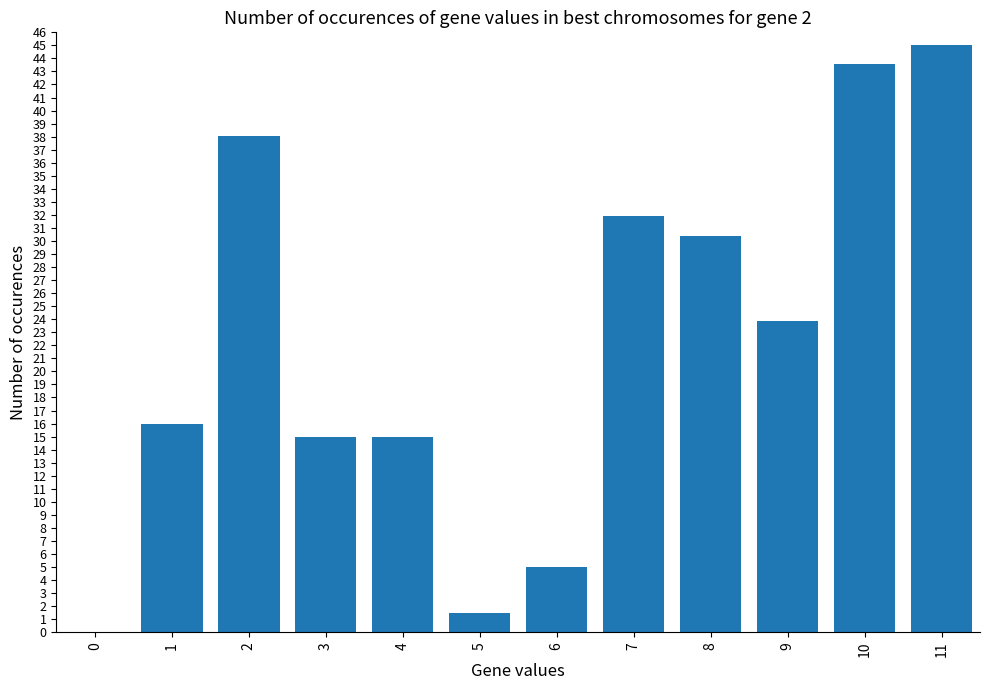

How many data points does each series have?

12